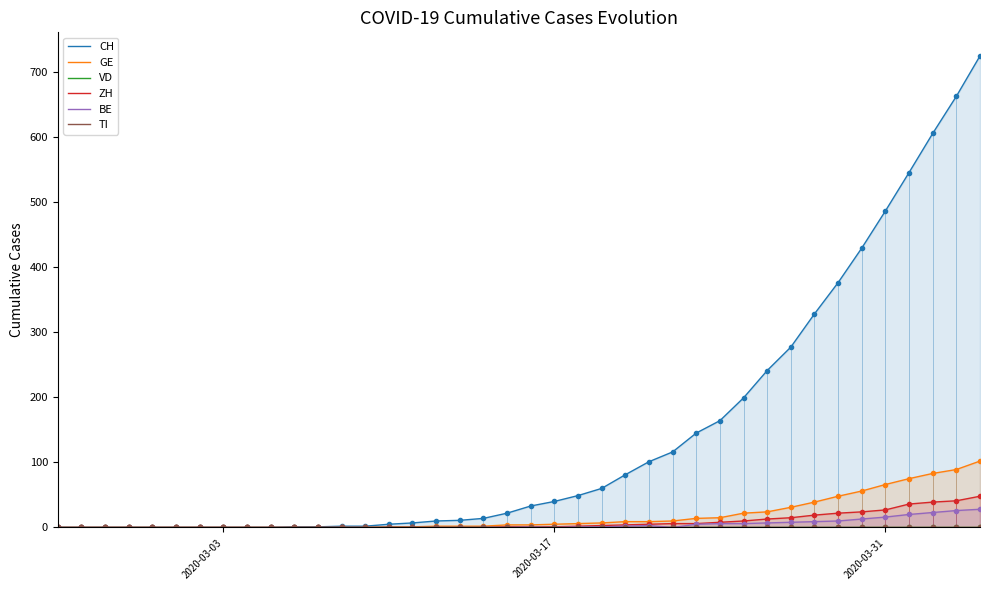

What is the average value of the ZH series?

8